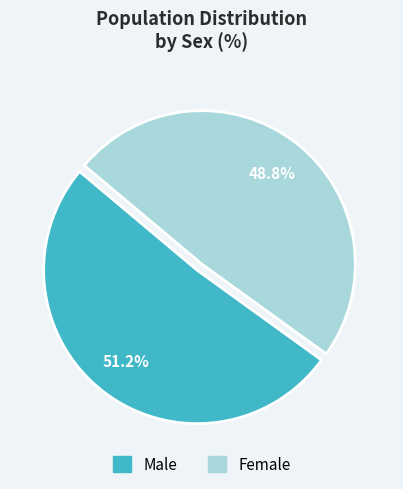

Rank the categories by value from lowest to highest.

Female, Male